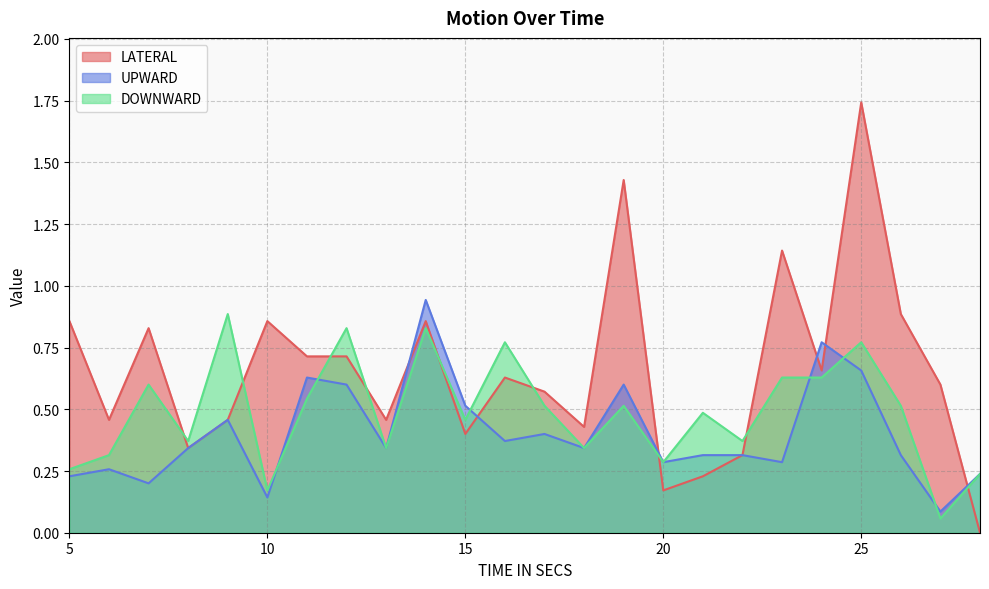

Where is the first local minimum for LATERAL?

6